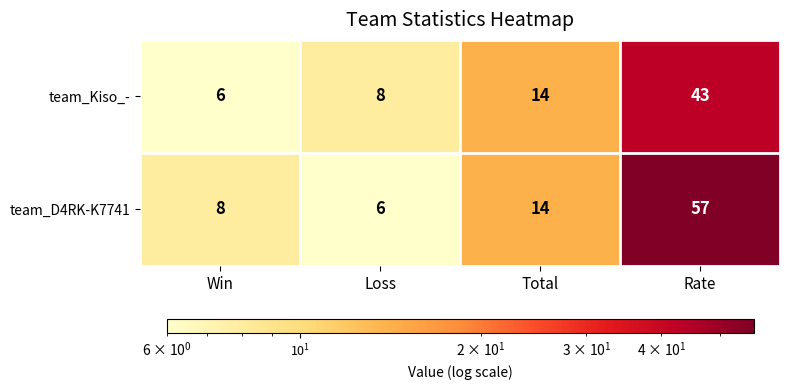

Rank the series by their average value, from highest to lowest.

team_D4RK-K7741, team_Kiso_-